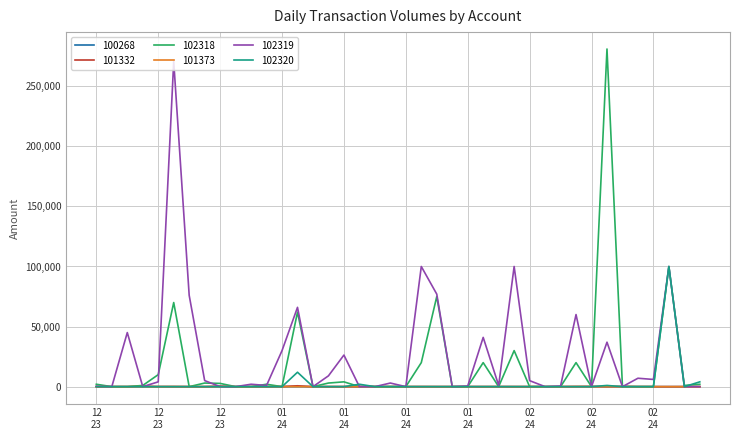

Which series has the largest range (max minus min)?

102318